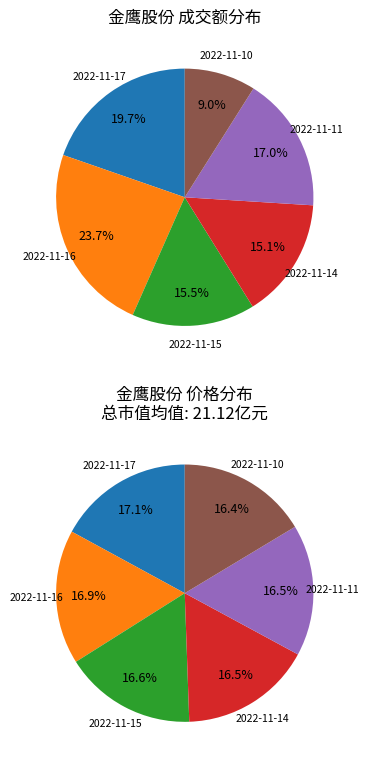

What is the total percentage of 2022-11-15 and 2022-11-11?

32.5%